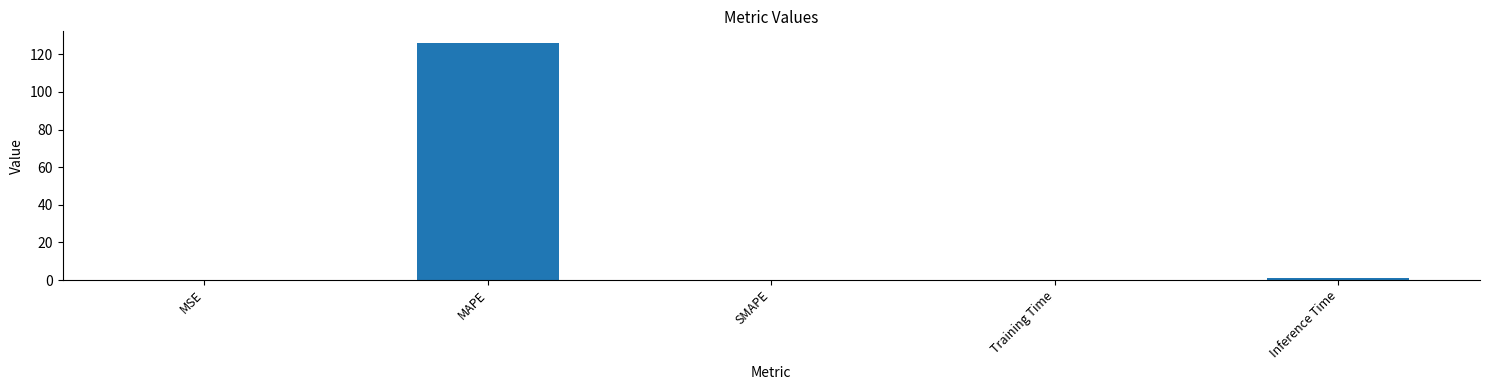

What is the difference between the values at Training Time and Inference Time?

0.9